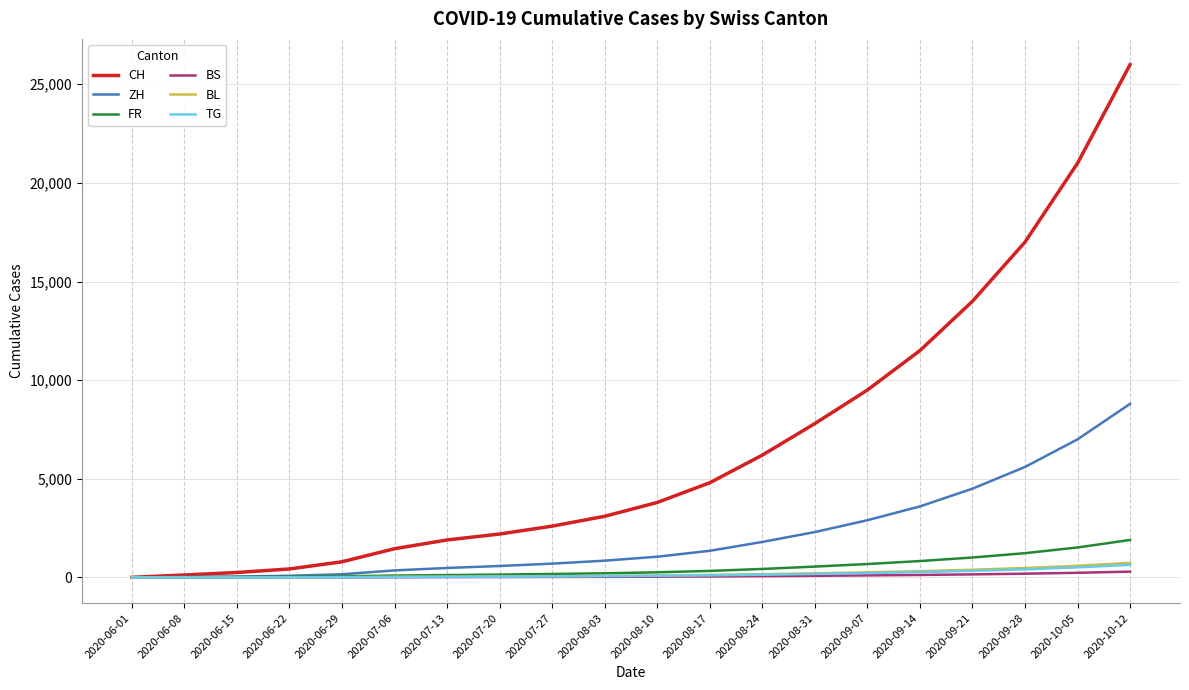

What is the total value across all series at 2020-09-21?

20388